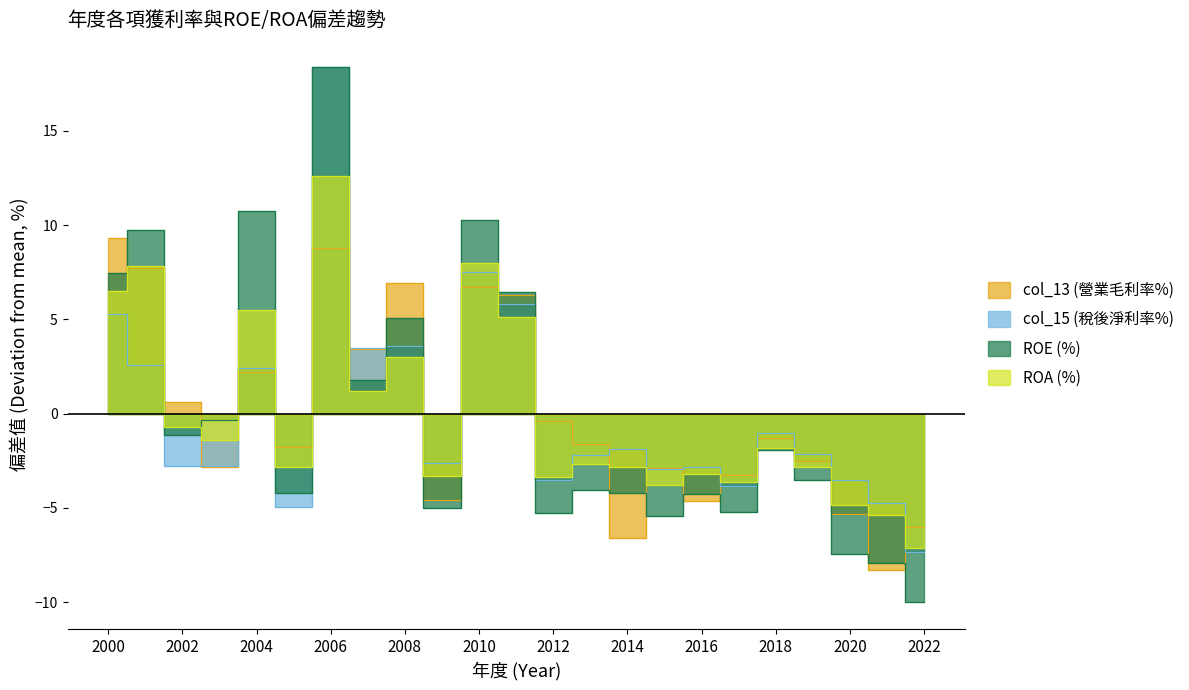

Is the value of ROA (%) at 2013 greater than the value of col_15 (稅後淨利率%) at 2016?

Yes